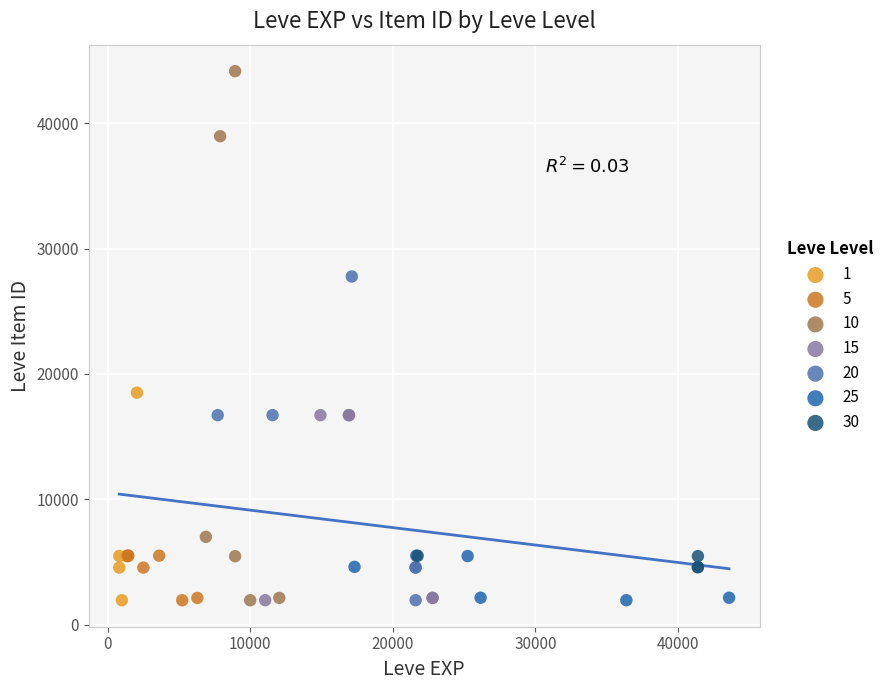

Which series contains the highest Y value?

10